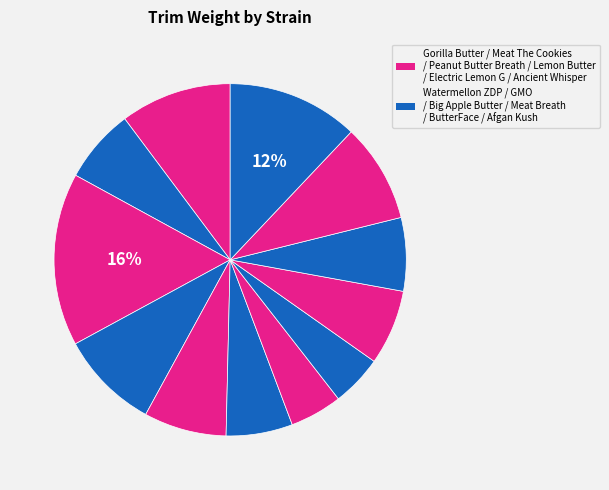

How many slices are in this pie chart?

12